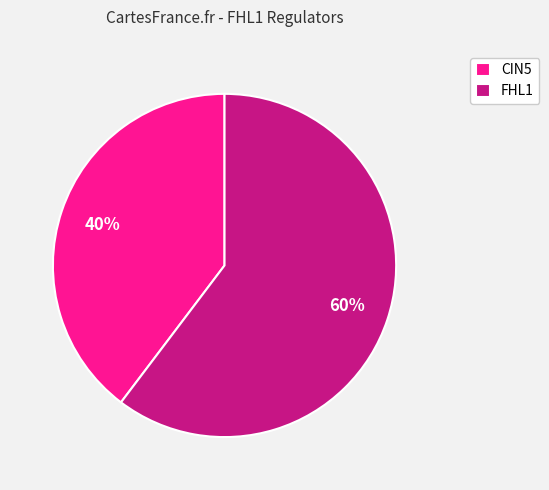

What is the majority slice?

FHL1